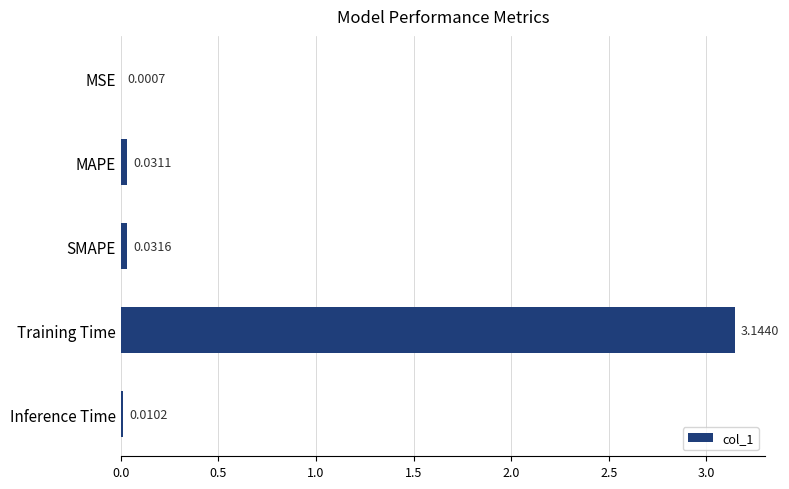

What is the change in value from MSE to Training Time?

+3.1